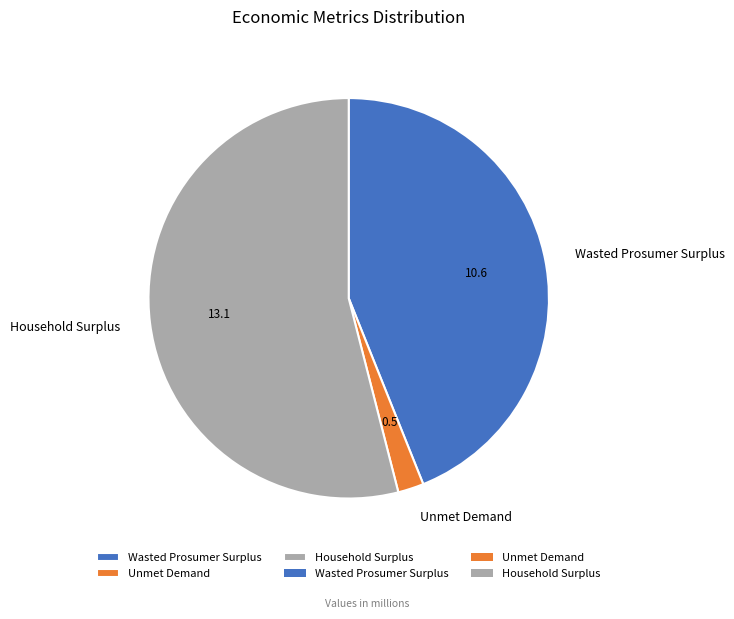

Which category has the biggest portion of the pie?

Household Surplus